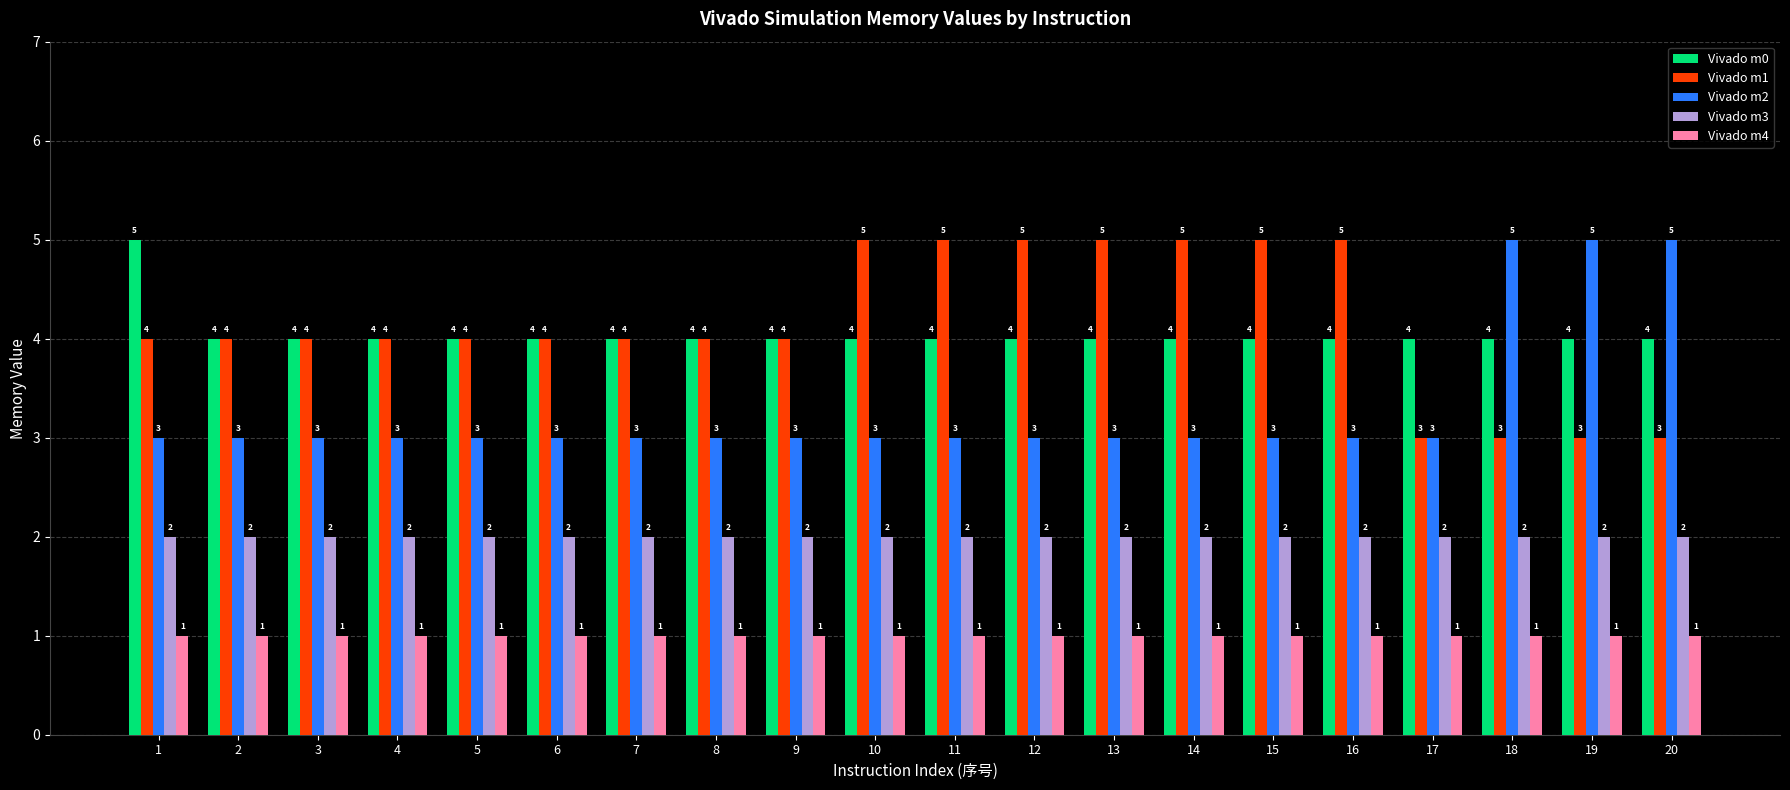

How many bars are there in total?

100